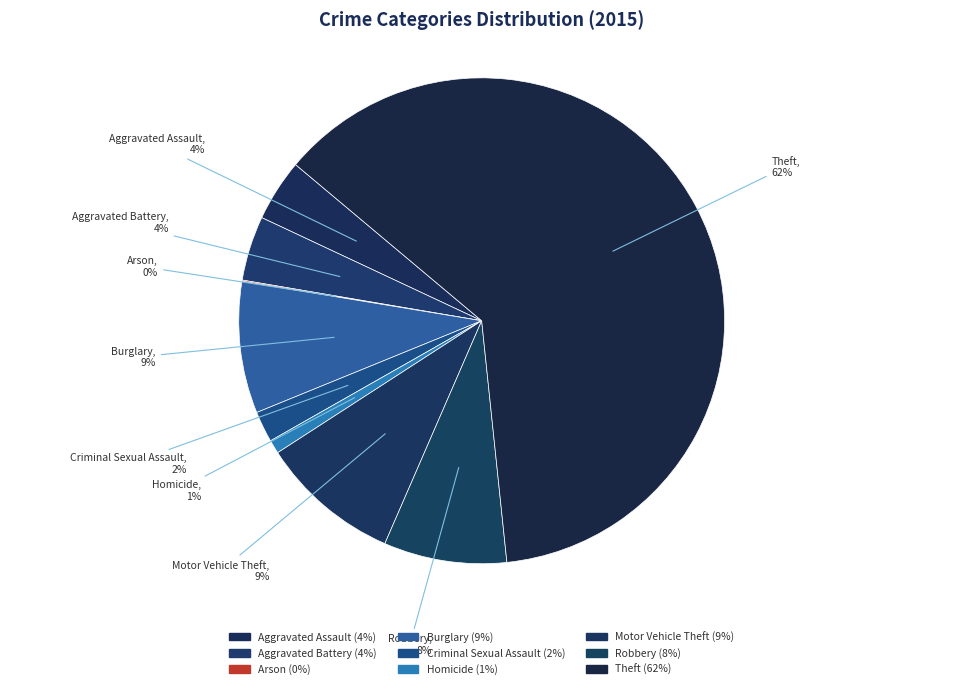

Is there any slice that represents more than half of the pie?

Yes